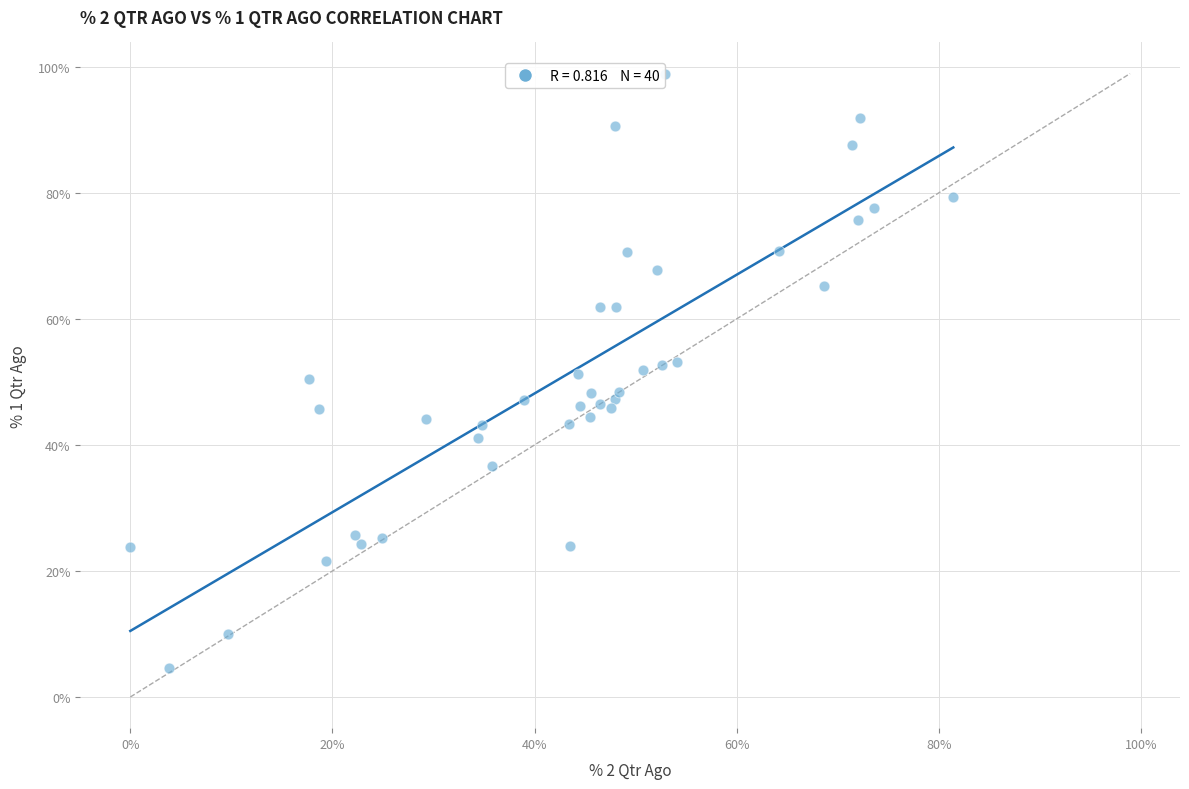

What is the range of X values (max minus min)?

81.4